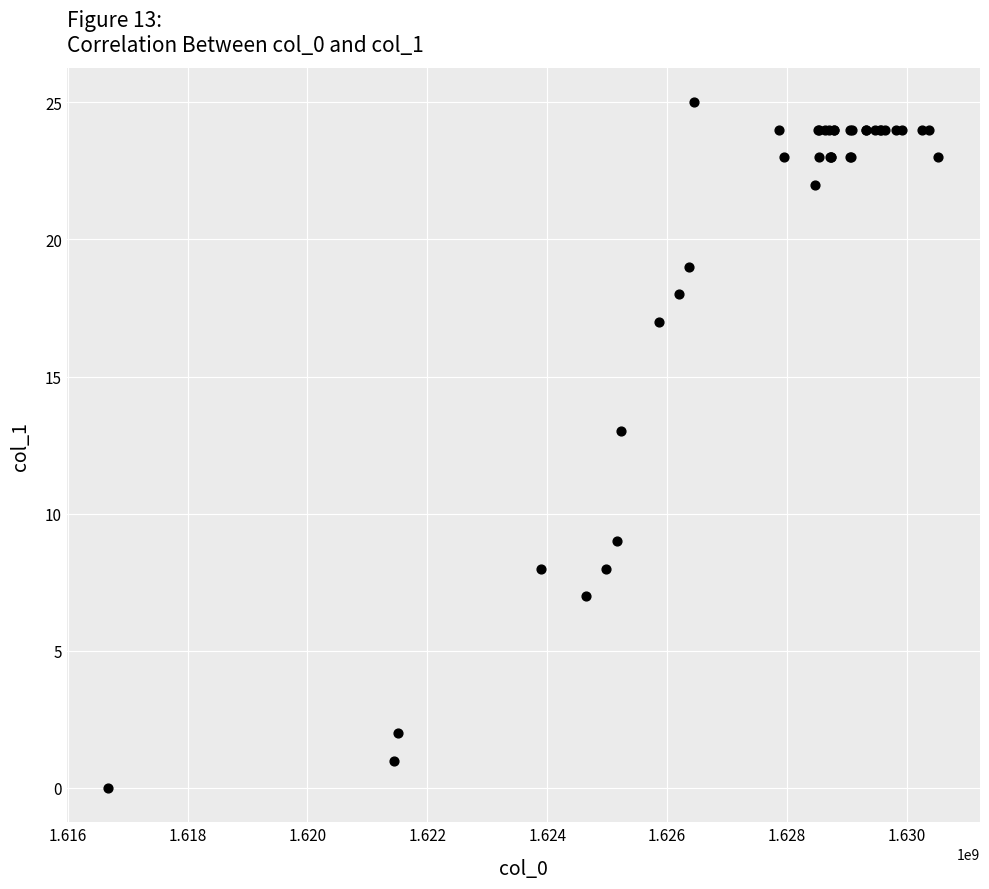

What Y value in the scatter plot is closest to 12?

13